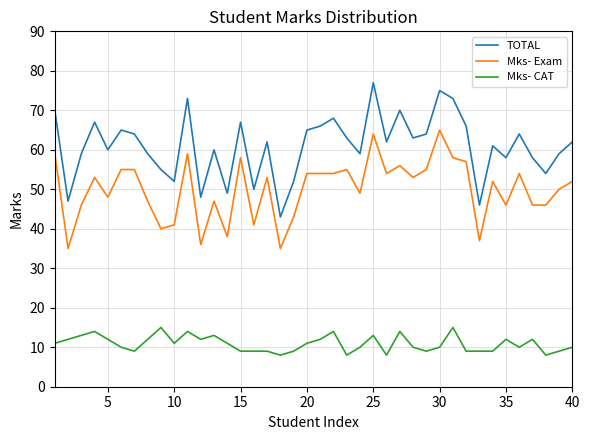

True or false: TOTAL and Mks- Exam intersect in this chart.

False